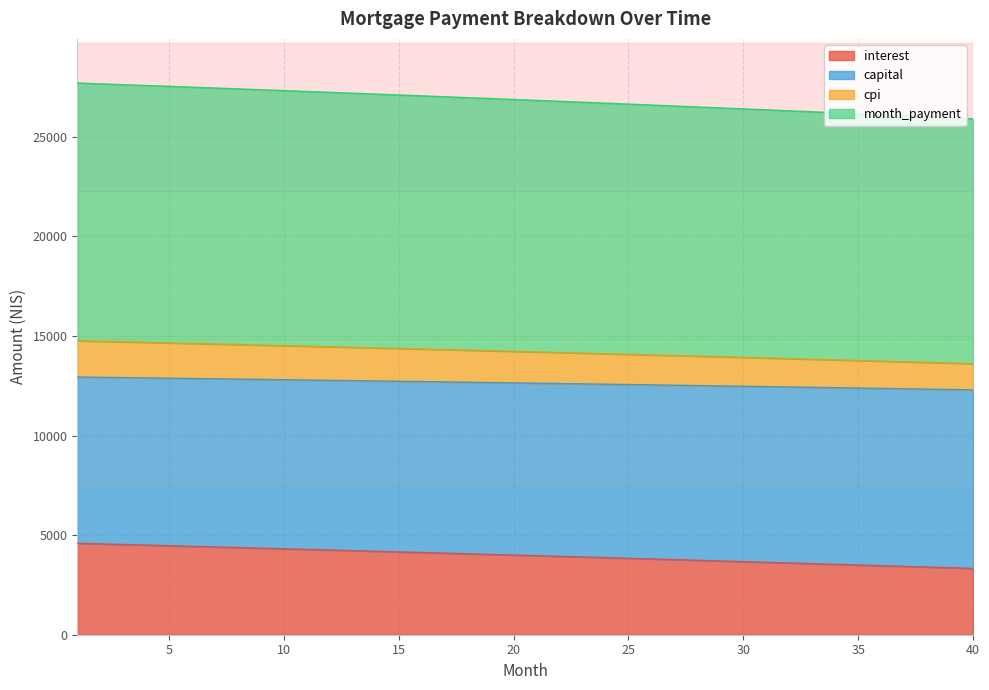

What is the value of the month_payment point at the 1st from the left?

12940.3